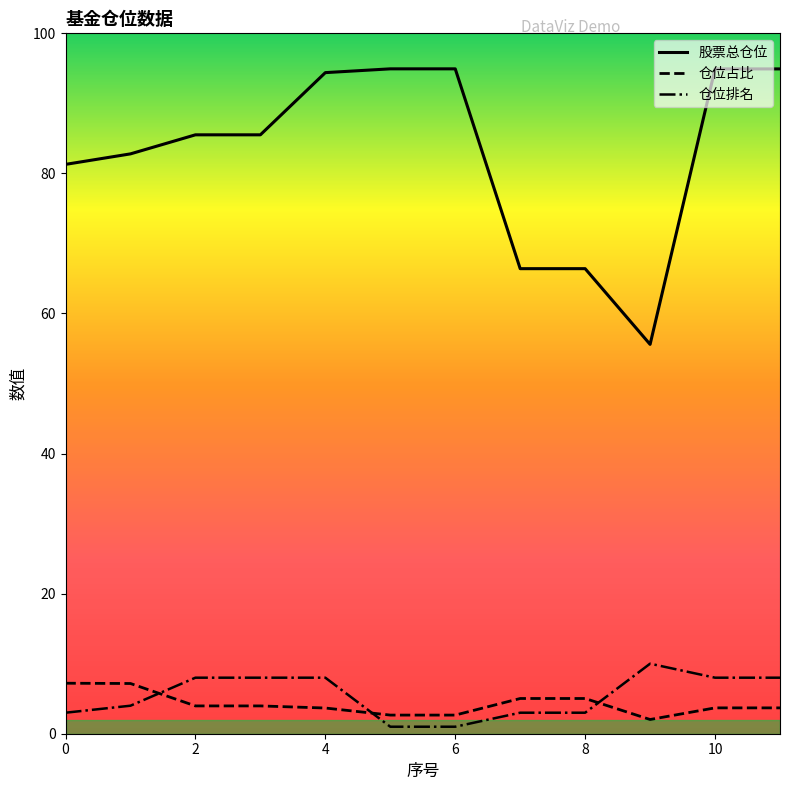

What is the highest value of the 仓位排名 series?

10.0